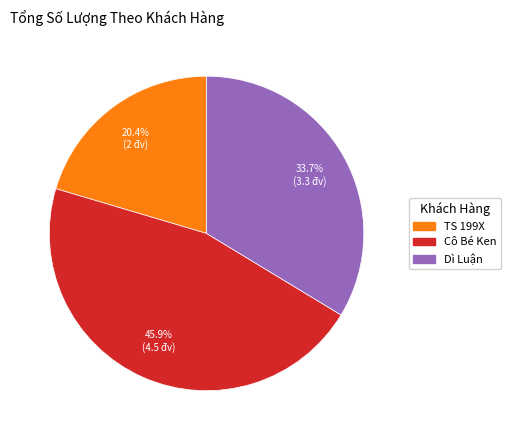

To the nearest percent, what is the difference between the Dì Luận and Cô Bé Ken slice percentages?

12%